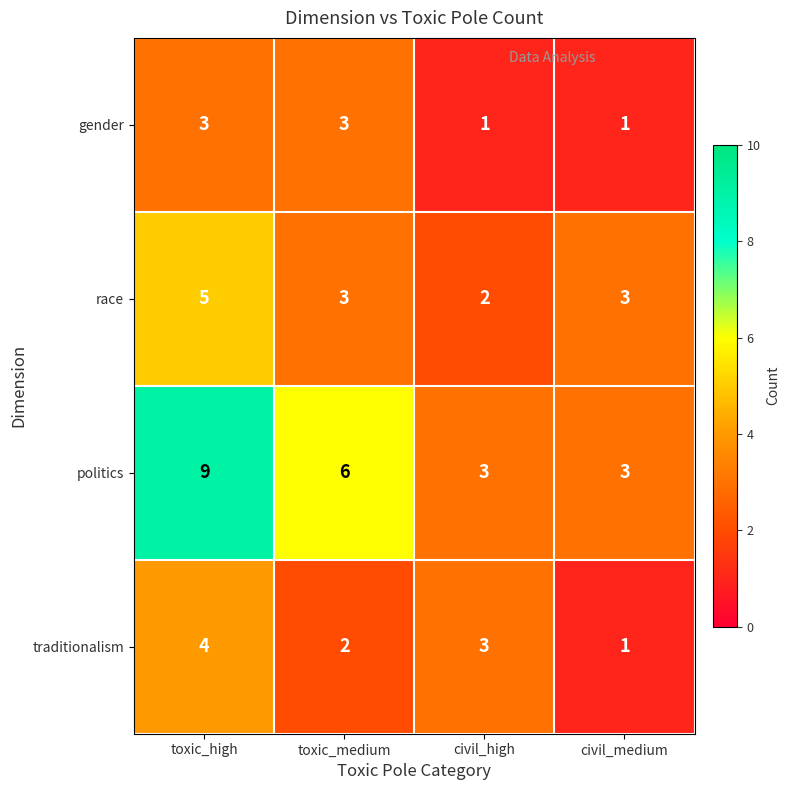

Reading left to right, what are all the values shown in this chart?

gender: 3	3	1	1
race: 5	3	2	3
politics: 9	6	3	3
traditionalism: 4	2	3	1